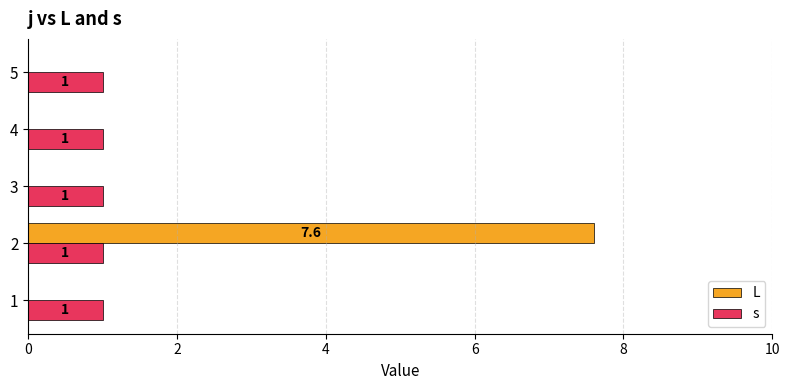

Between 1 and 2, which series saw the biggest shift?

L